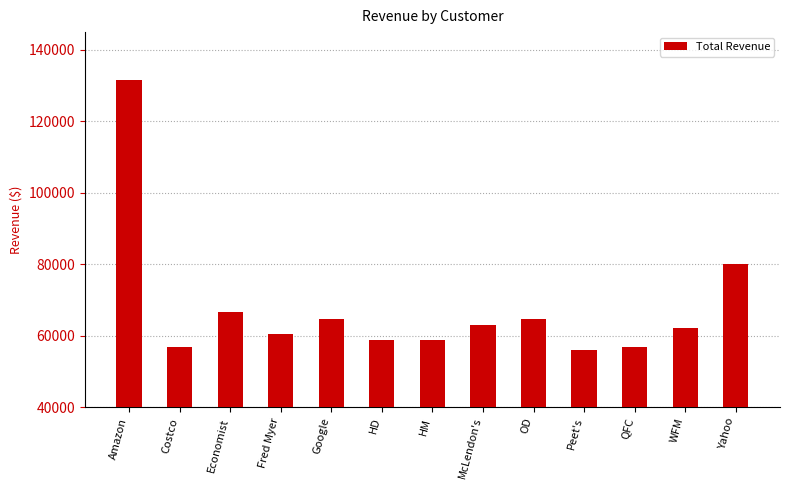

What is the label of the 13th bar from the right?

Amazon